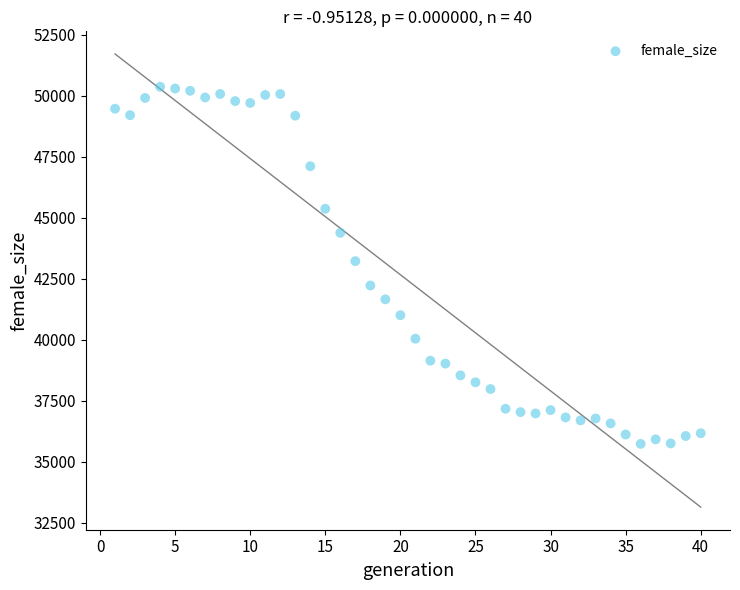

What is the range of X values (max minus min)?

39